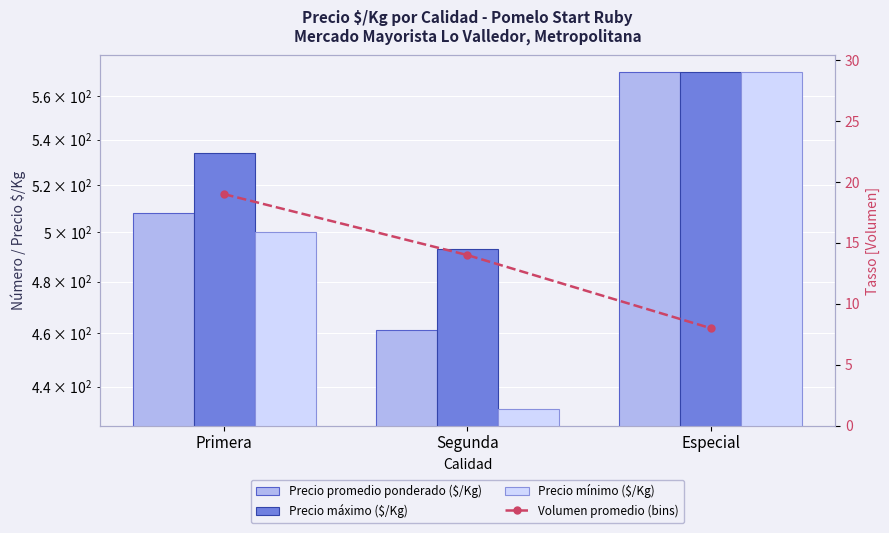

At which category is the sum across all series the highest?

Especial